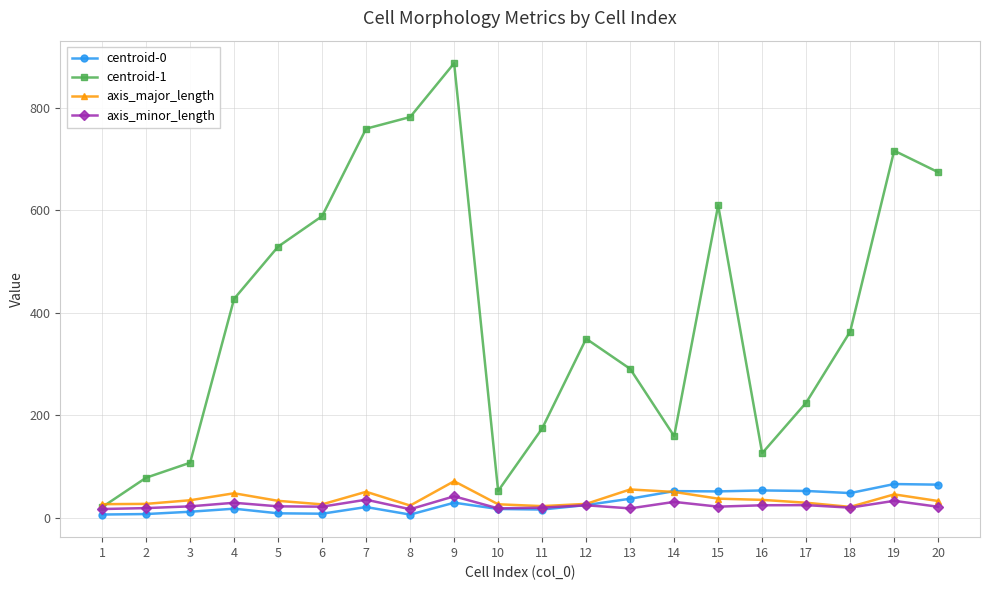

How many lines are shown in the chart?

4